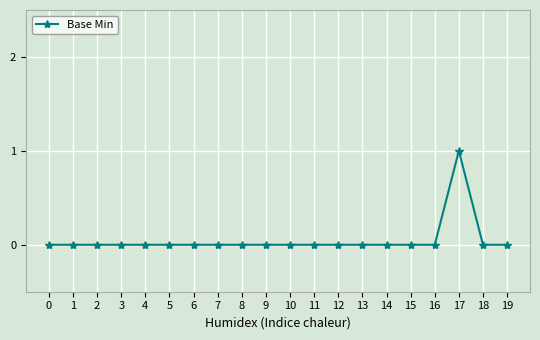

Reading left to right, list all the values displayed in this chart.

0	0	0	0	0	0	0	0	0	0	0	0	0	0	0	0	0	1	0	0